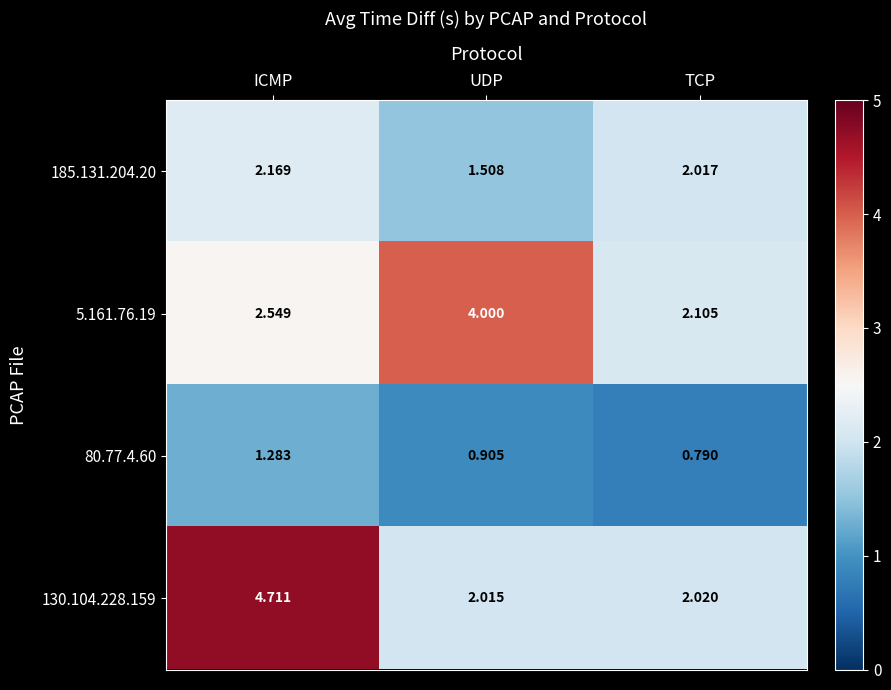

Between ICMP and TCP, which series saw the biggest shift?

130.104.228.159